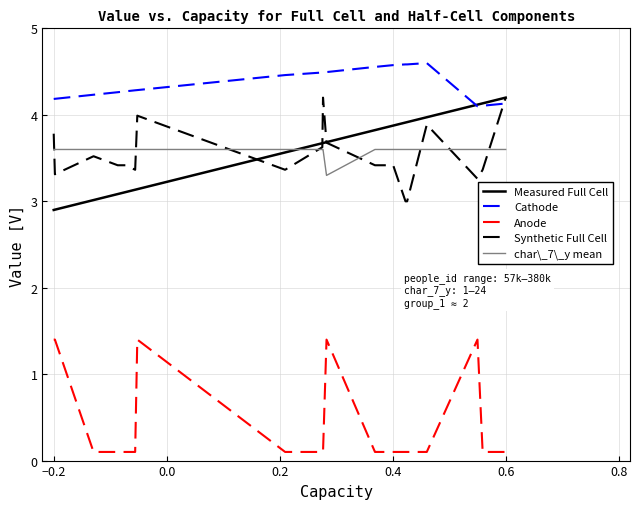

Reading left to right, list all the values displayed in this chart.

Measured Full Cell: 2.9	2.9	3.0	3.1	3.1	3.1	3.1	3.6	3.7	3.7	3.7	3.8	3.8	3.9	3.9	3.9	4.0	4.1	4.1	4.2
Cathode: 4.2	4.2	4.2	4.3	4.3	4.3	4.3	4.5	4.5	4.5	4.5	4.6	4.6	4.6	4.6	4.6	4.6	4.1	4.1	4.1
Anode: 1.4	1.4	0.1	0.1	0.1	0.1	1.4	0.1	0.1	0.1	1.4	0.1	0.1	0.1	0.1	0.1	0.1	1.4	0.1	0.1
Synthetic Full Cell: 3.8	3.3	3.5	3.4	3.4	3.4	4.0	3.4	3.6	4.2	3.7	3.4	3.4	3.4	3.0	3.0	3.9	3.3	3.4	4.2
char\_7\_y mean: 3.6	3.6	3.6	3.6	3.6	3.6	3.6	3.6	3.6	3.6	3.3	3.6	3.6	3.6	3.6	3.6	3.6	3.6	3.6	3.6